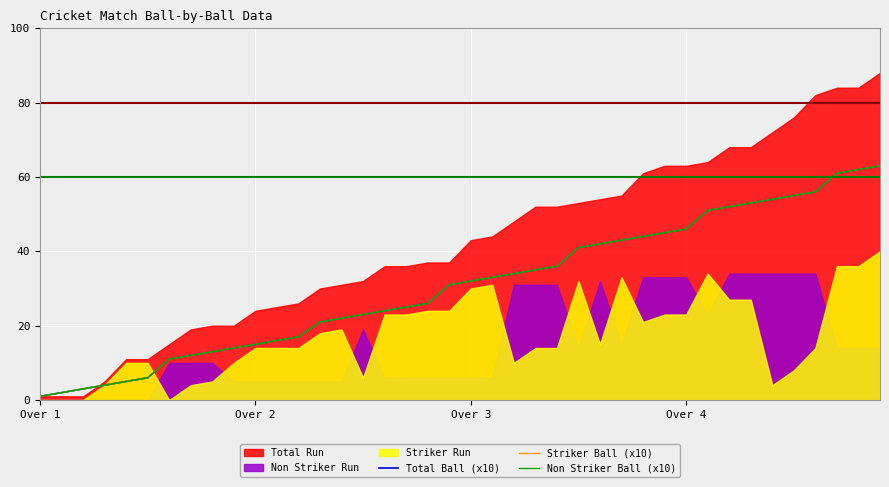

True or false: Total Ball (x10) has more than 1 interior local peaks.

False